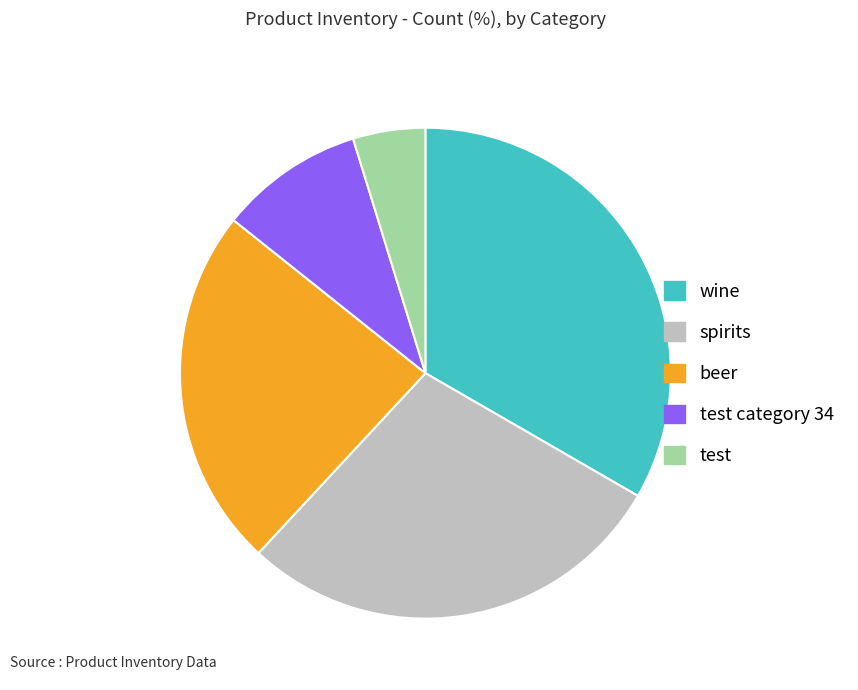

Is it true that test category 34 is 2% of the pie?

False